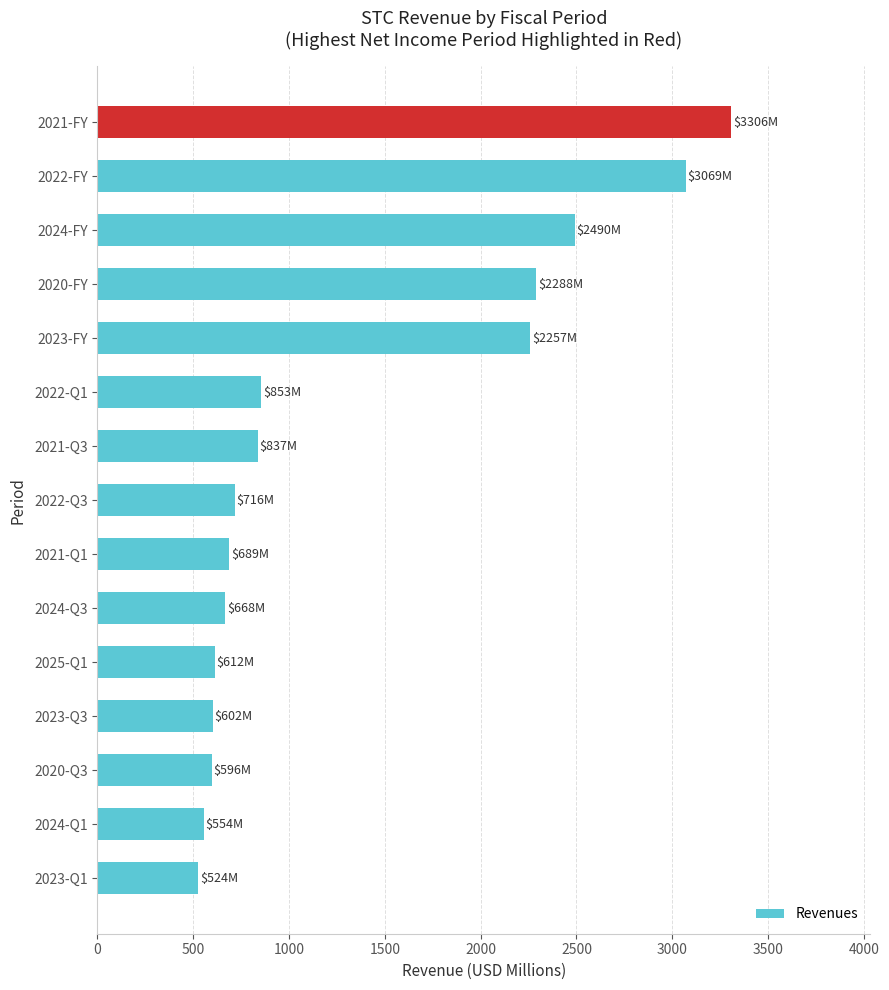

The value at 2020-FY is 1002.5. True or false?

False